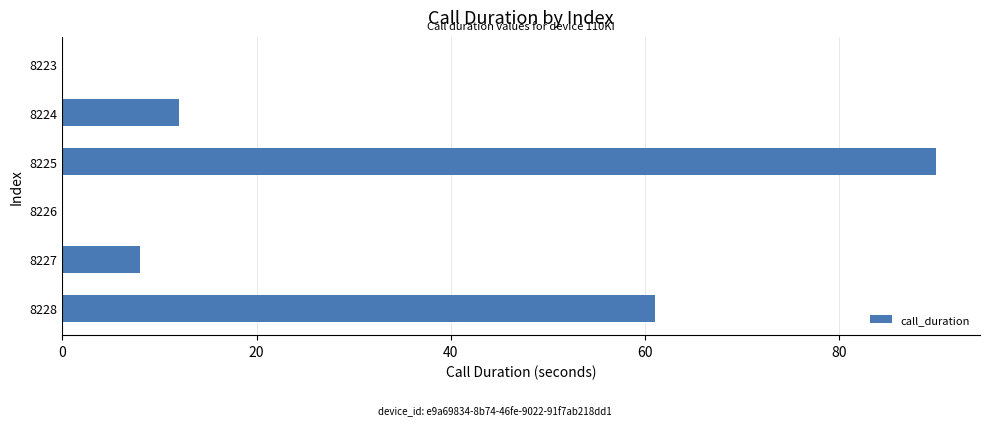

Reading top to bottom, list all the values displayed in this chart.

8223=0	8224=12	8225=90	8226=0	8227=8	8228=61